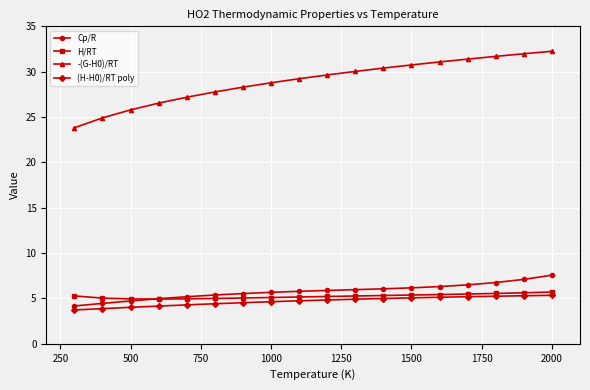

True or false: (H-H0)/RT poly and -(G-H0)/RT cross at least once.

False